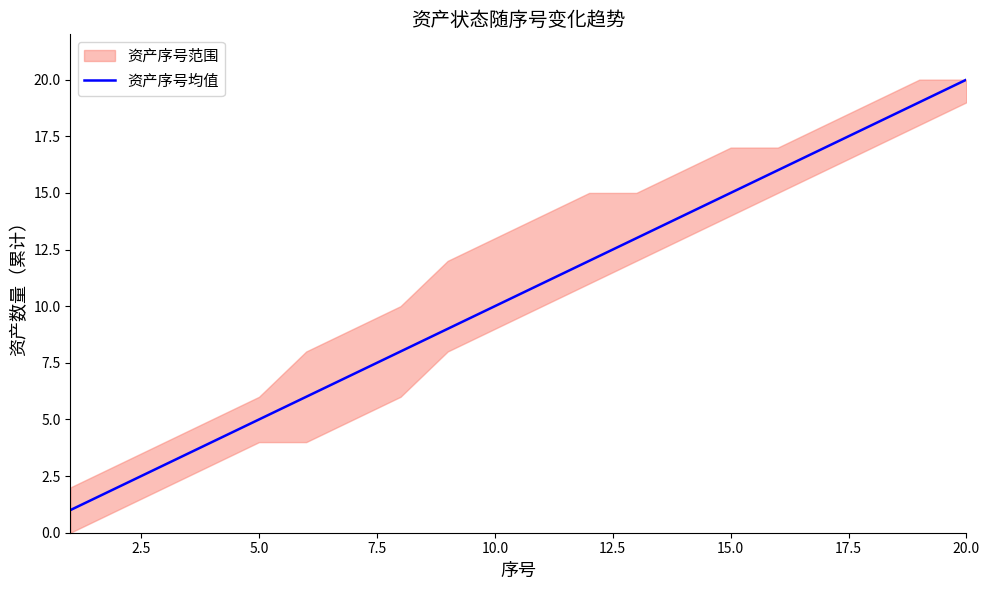

What is the sum of all values?

210